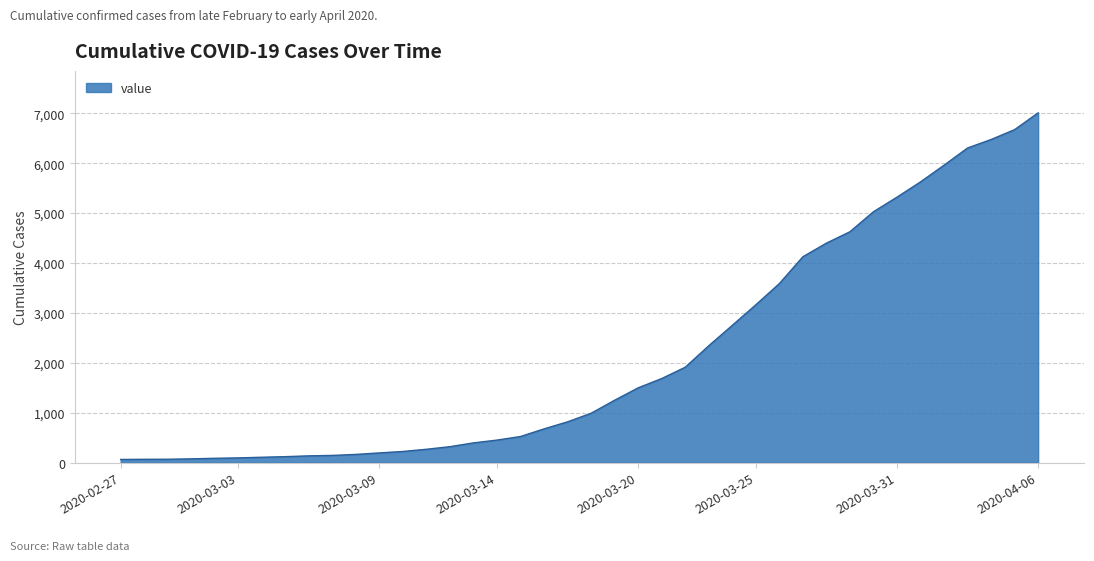

What is the difference between the maximum and minimum values?

6944